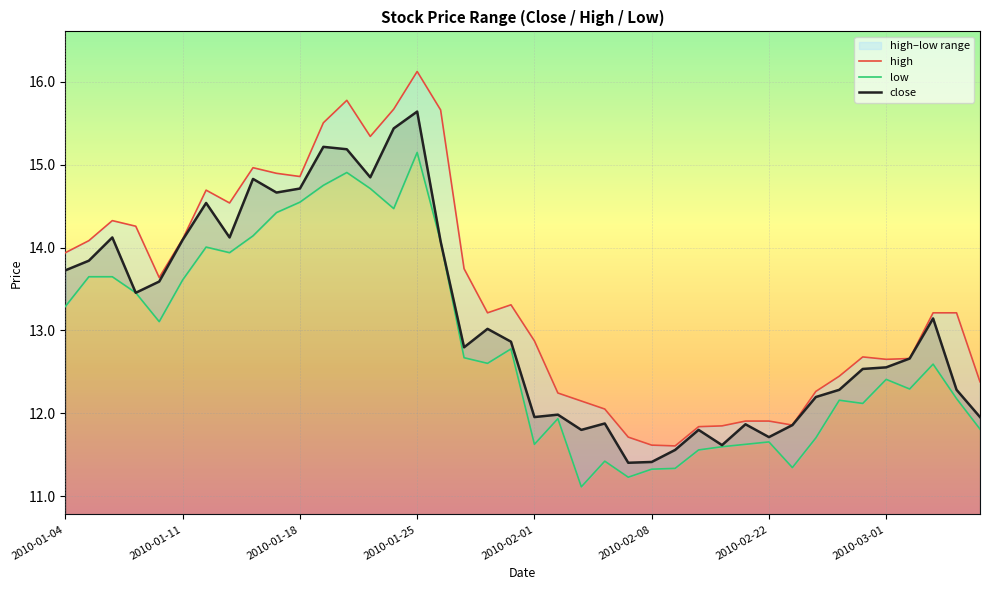

True or false: close and high intersect in this chart.

False